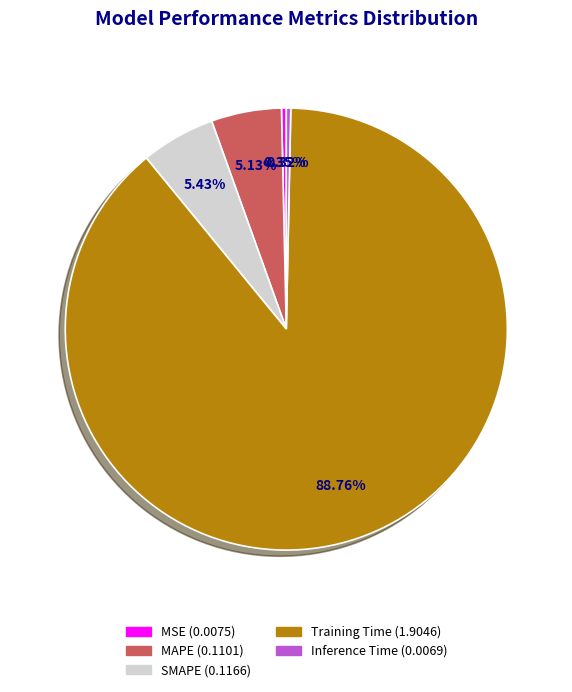

Which has a higher value, Training Time or MSE?

Training Time